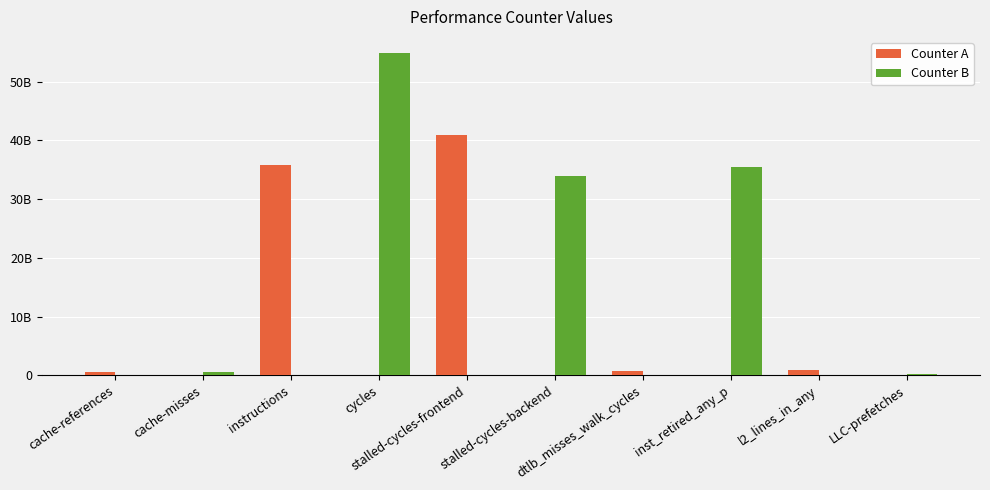

What is the difference between the Counter A values at cycles and stalled-cycles-frontend?

40925373037